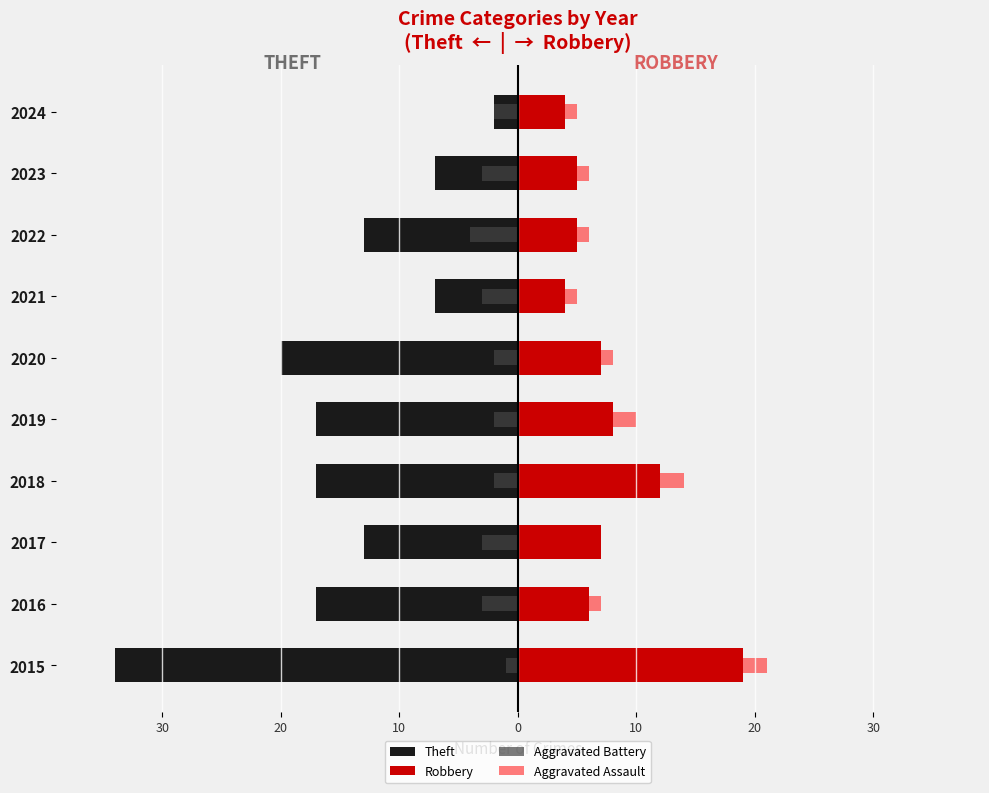

How many values in the Aggravated Assault series are below 1?

1